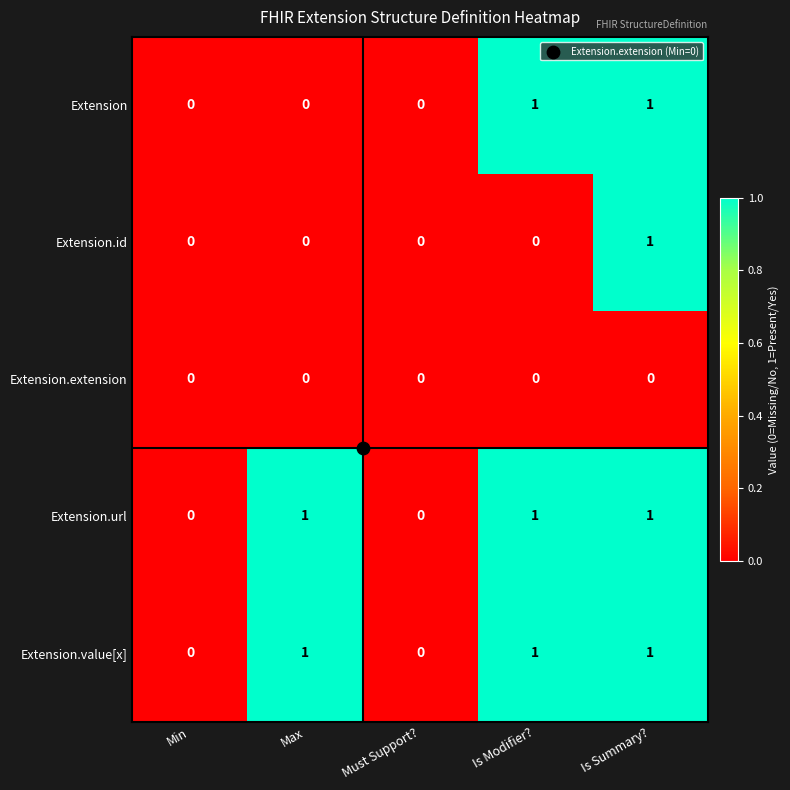

What is the total value across all series at Is Summary??

4